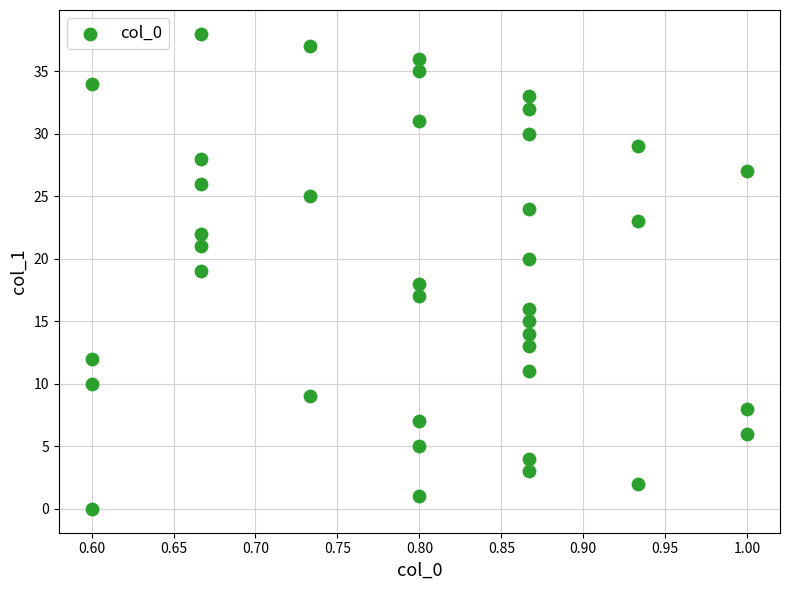

How many points are shown in the scatter plot?

39